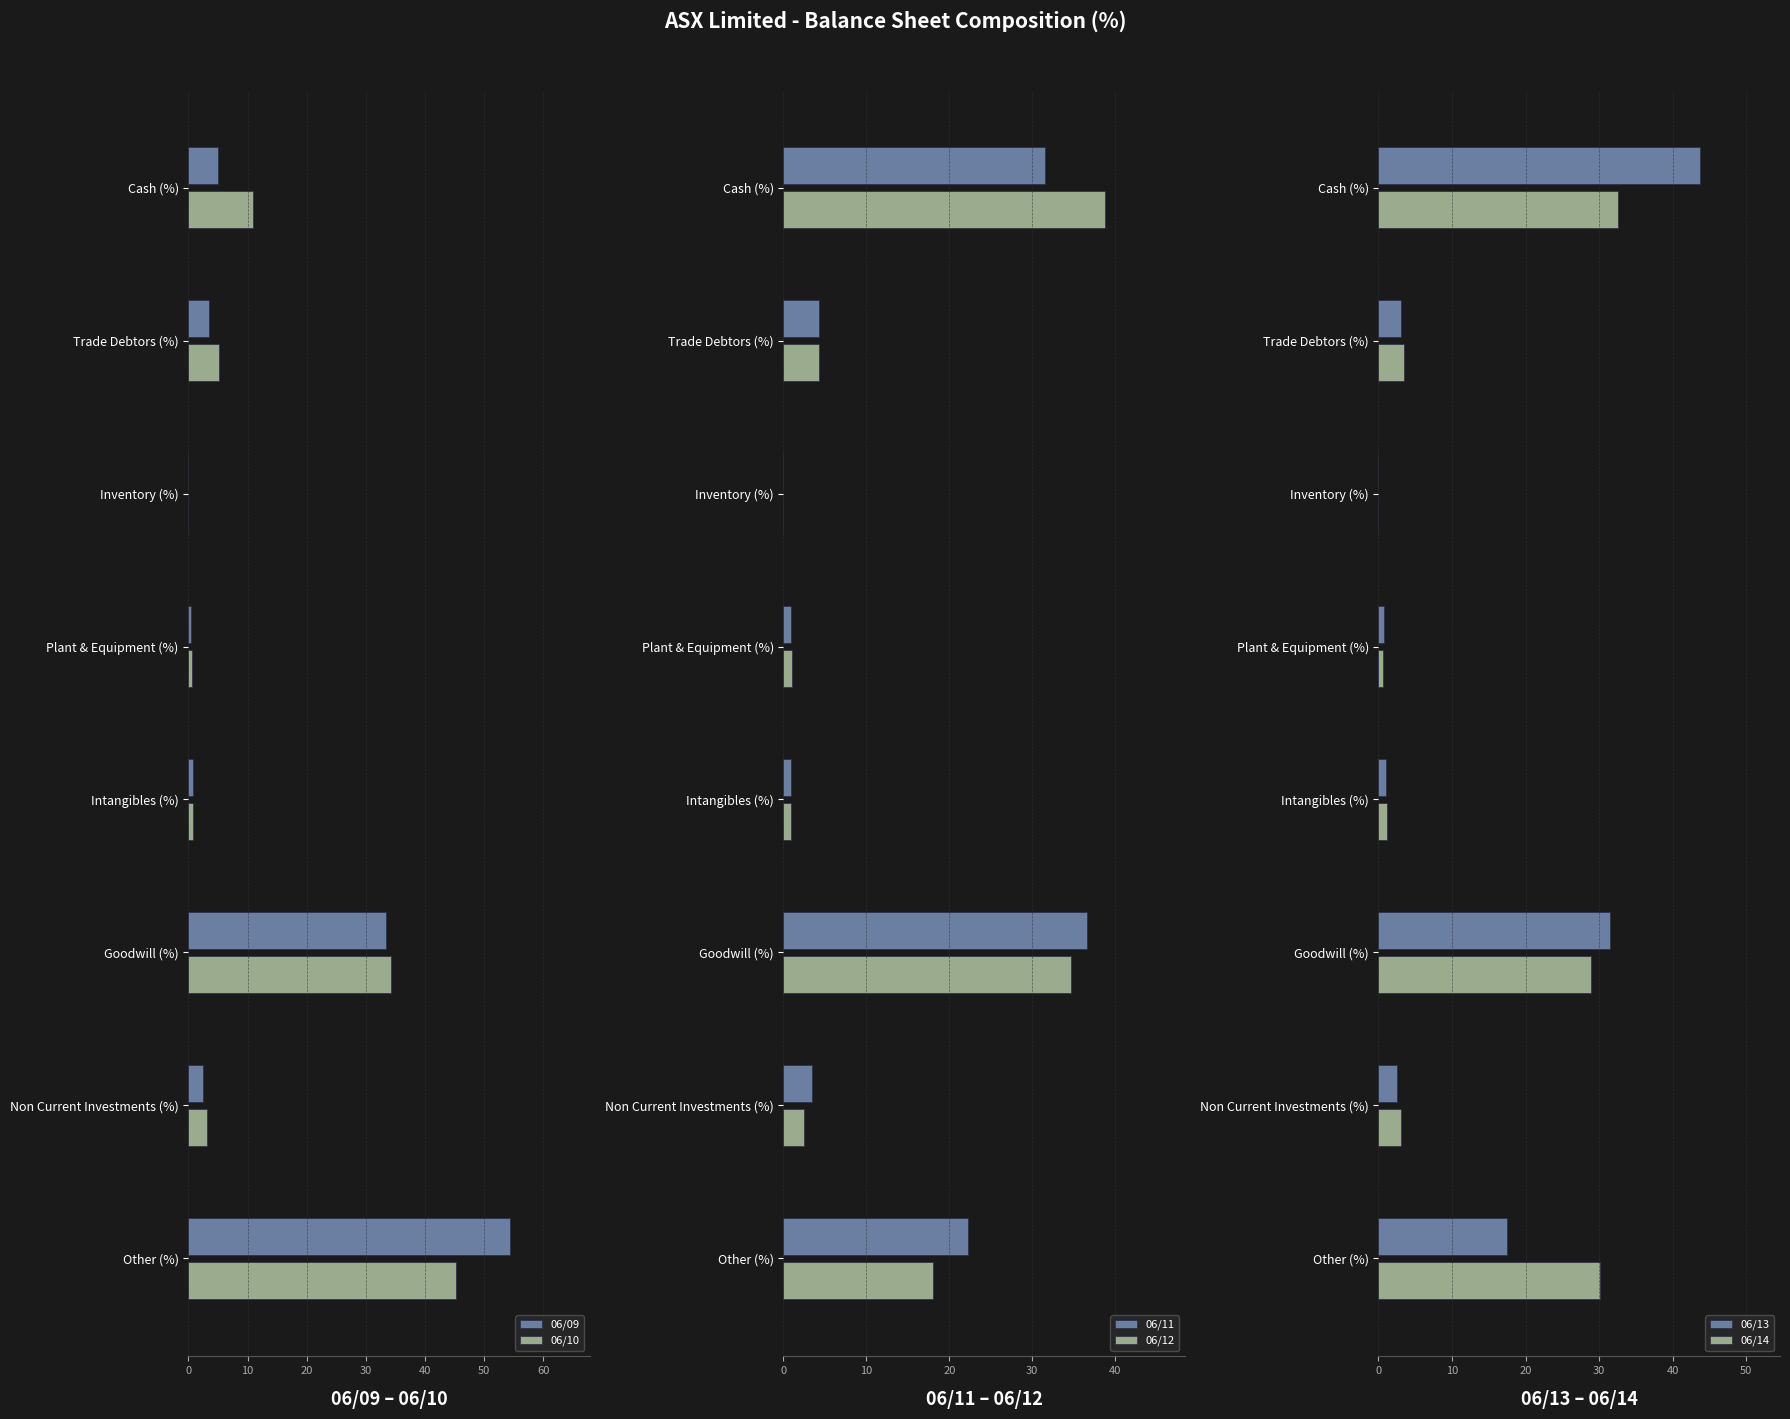

Does the chart contain stacked bars?

No